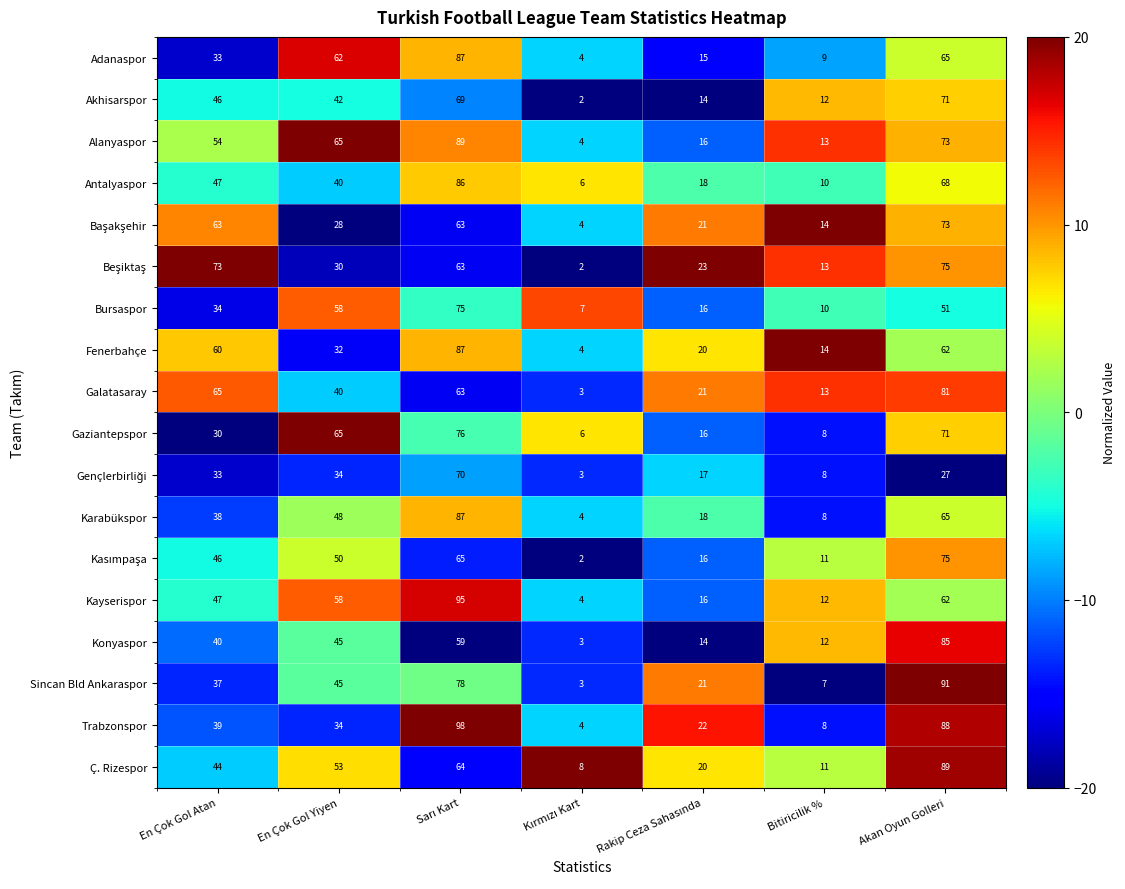

What is the average value of the Sincan Bld Ankaraspor series?

40